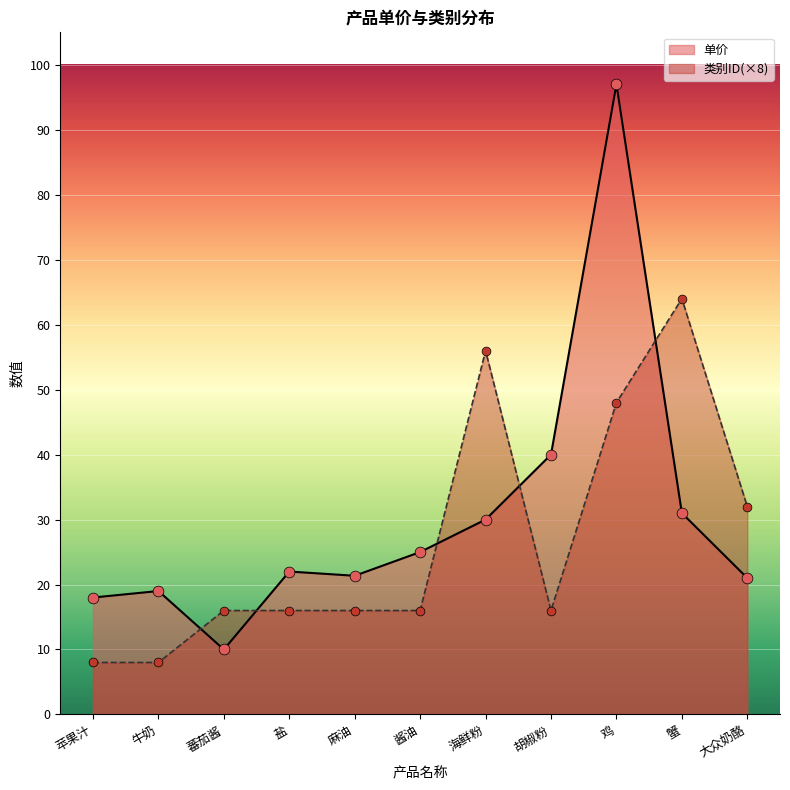

Which series has the largest total across all categories?

单价